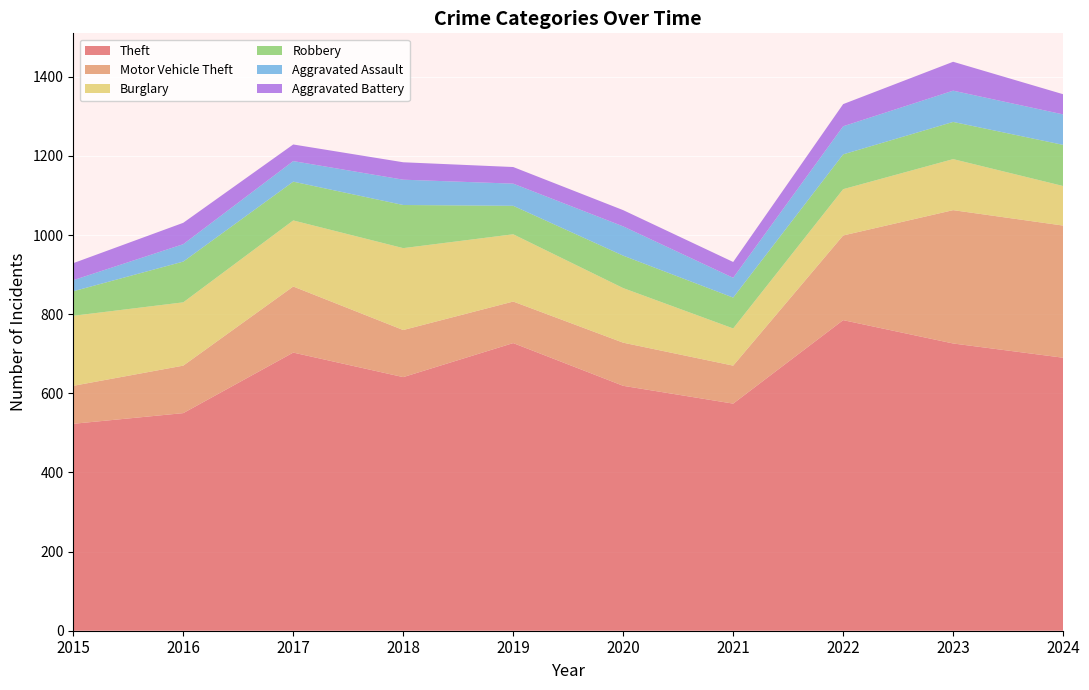

Reading right to left, transcribe all the data shown in this chart.

Theft: 2024=690	2023=726	2022=785	2021=574	2020=619	2019=727	2018=641	2017=703	2016=550	2015=523
Motor Vehicle Theft: 2024=334	2023=337	2022=214	2021=96	2020=109	2019=105	2018=119	2017=167	2016=120	2015=96
Burglary: 2024=100	2023=129	2022=117	2021=94	2020=138	2019=170	2018=207	2017=167	2016=160	2015=177
Robbery: 2024=104	2023=94	2022=88	2021=78	2020=82	2019=72	2018=109	2017=98	2016=103	2015=62
Aggravated Assault: 2024=77	2023=79	2022=71	2021=50	2020=74	2019=56	2018=64	2017=52	2016=44	2015=28
Aggravated Battery: 2024=51	2023=73	2022=56	2021=40	2020=41	2019=42	2018=44	2017=42	2016=54	2015=43